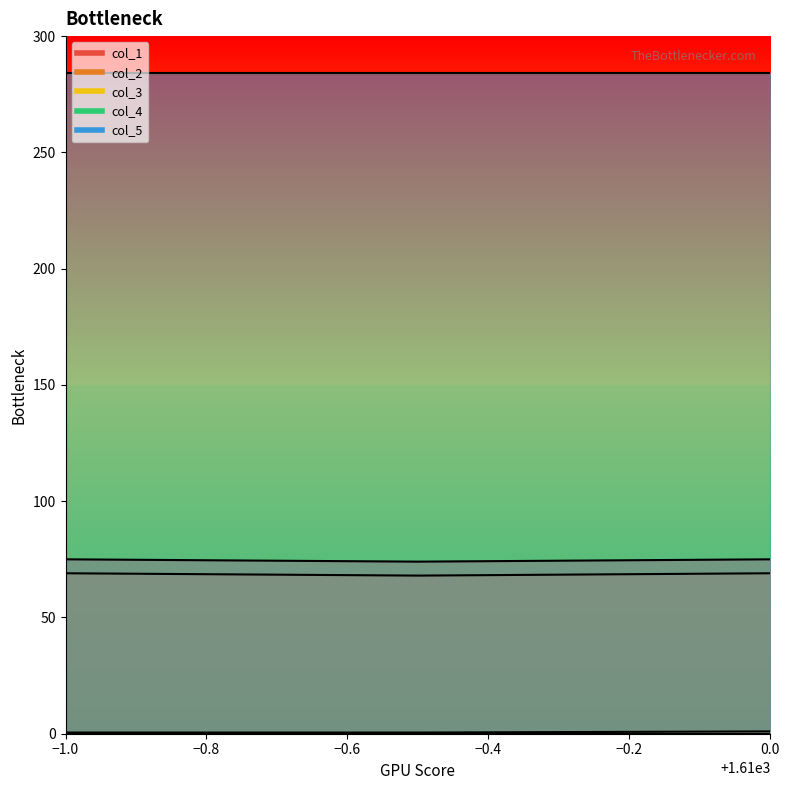

Which has a higher value, 1610.0 or 1609.5?

1610.0